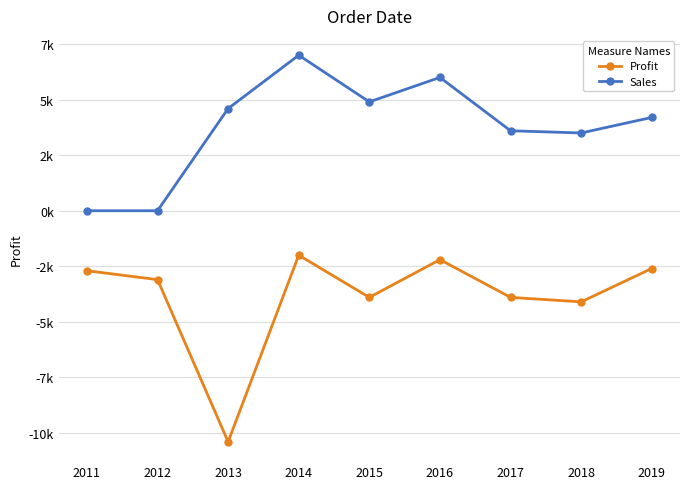

What is the value of the Sales point at the 7th from the left?

3600